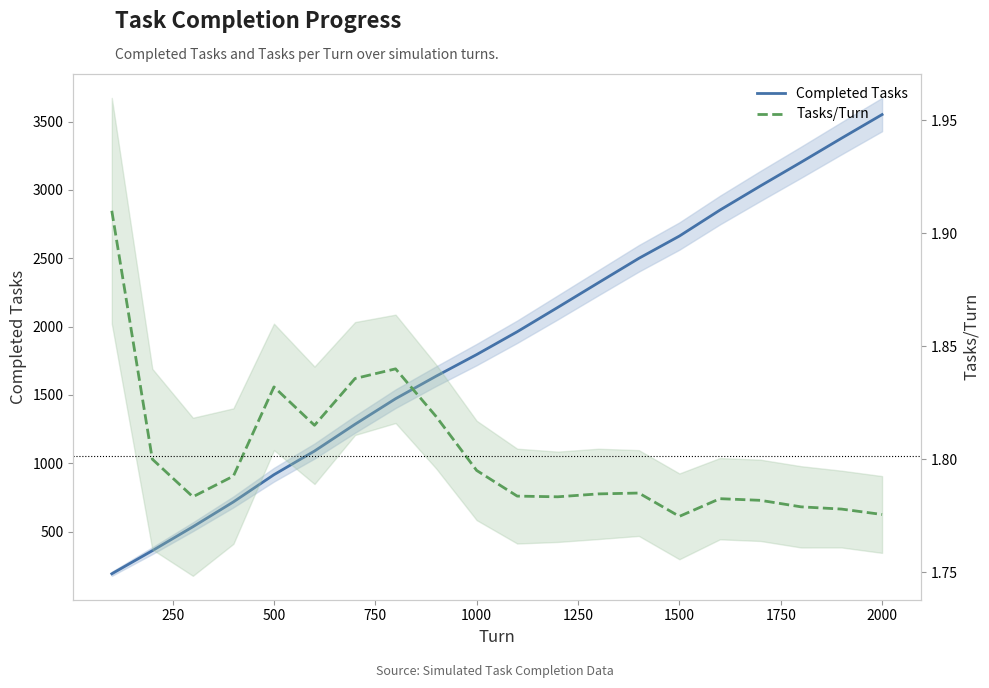

What position from the left is 1500?

15